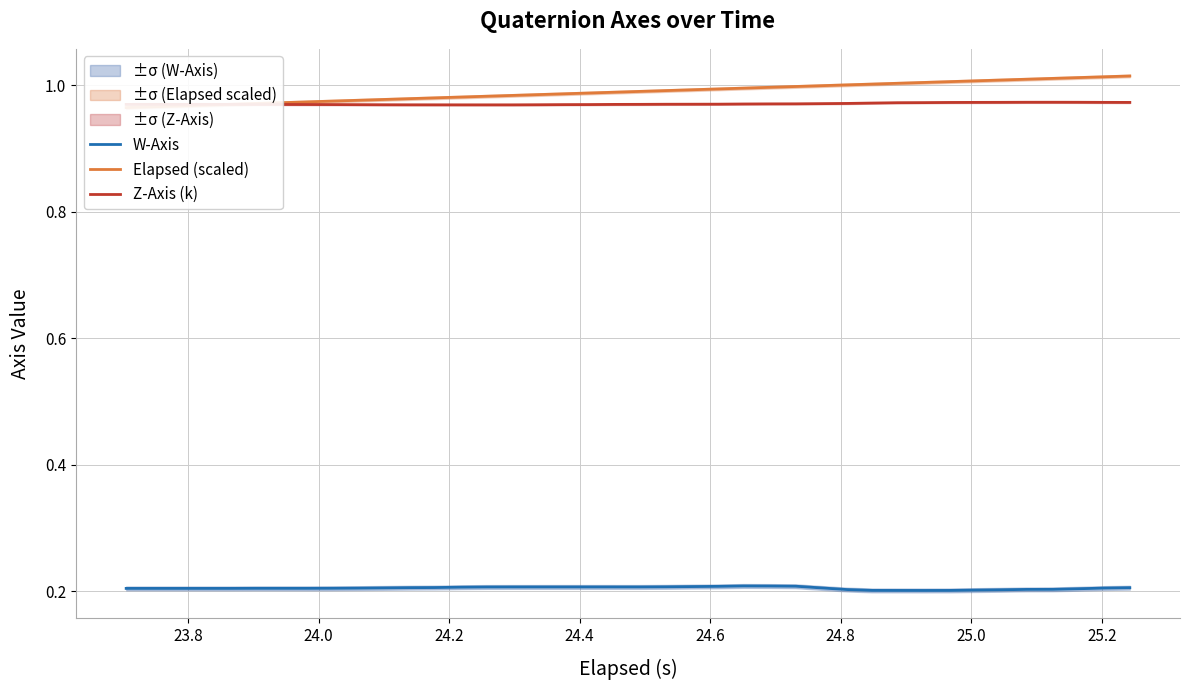

Which series has the largest range (max minus min)?

Elapsed (scaled)